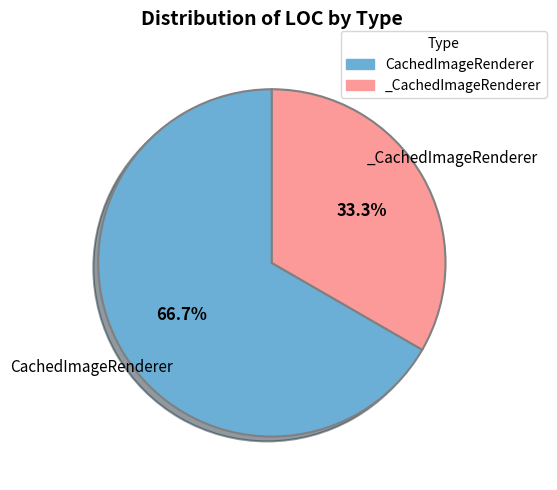

The CachedImageRenderer slice represents 77% of the pie. True or false?

False